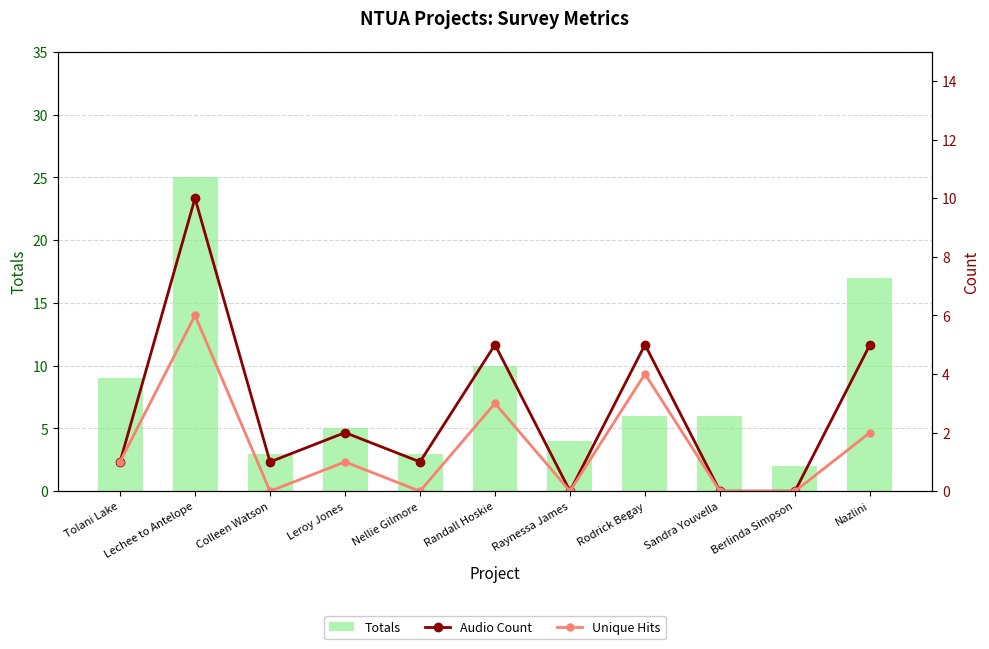

List the labels in order of Unique Hits value, largest first.

Lechee to Antelope, Rodrick Begay, Randall Hoskie, Nazlini, Tolani Lake, Leroy Jones, Colleen Watson, Nellie Gilmore, Raynessa James, Sandra Youvella, Berlinda Simpson